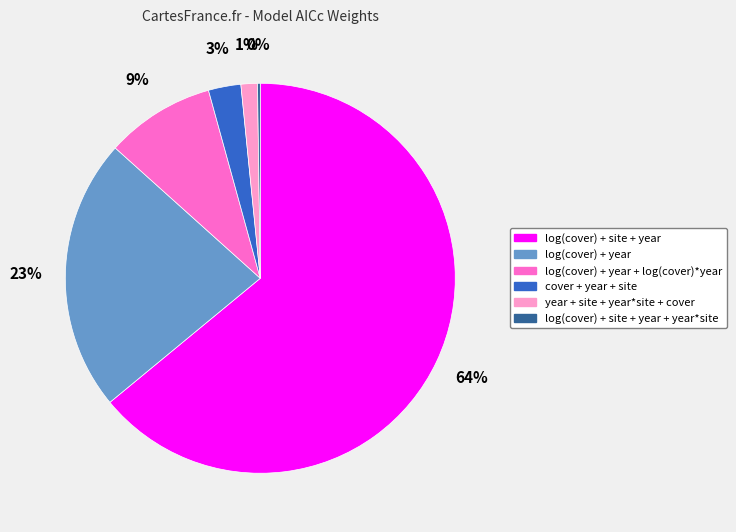

To the nearest percent, what is the average slice percentage?

17%